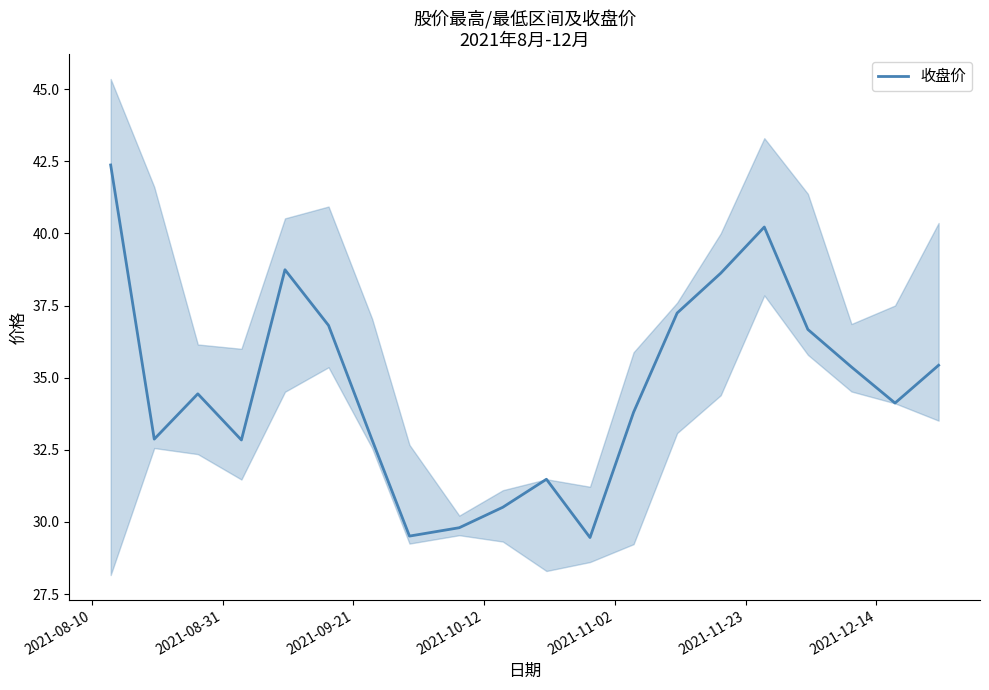

What is the lowest value of the 收盘价 series?

29.5